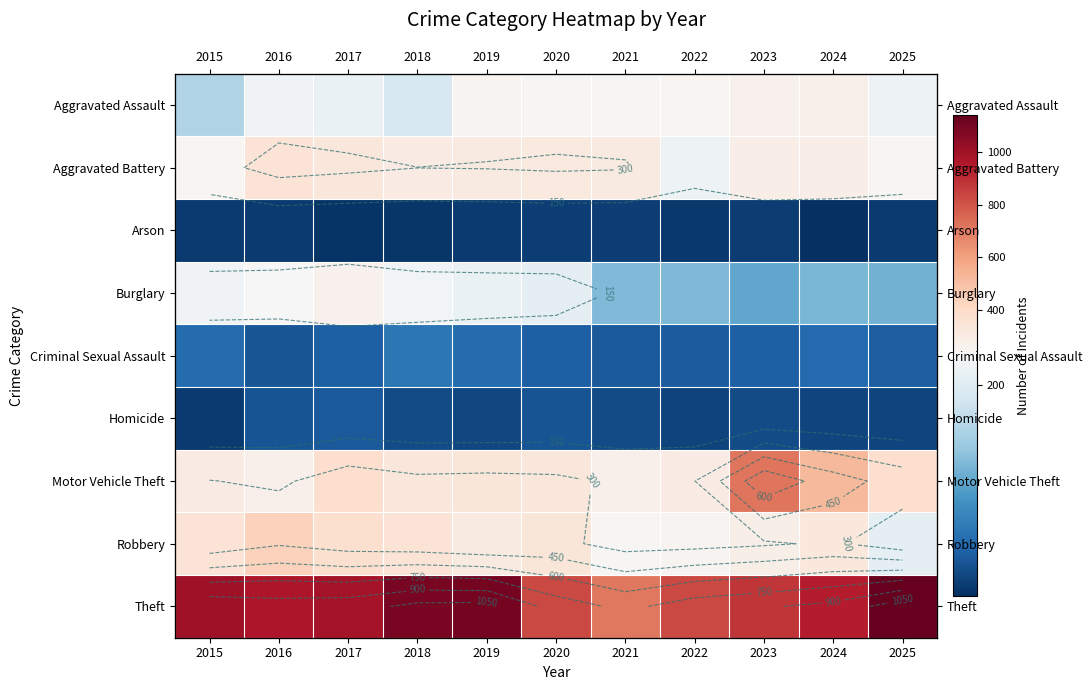

Is it true that Motor Vehicle Theft equals 275 at 2016?

True